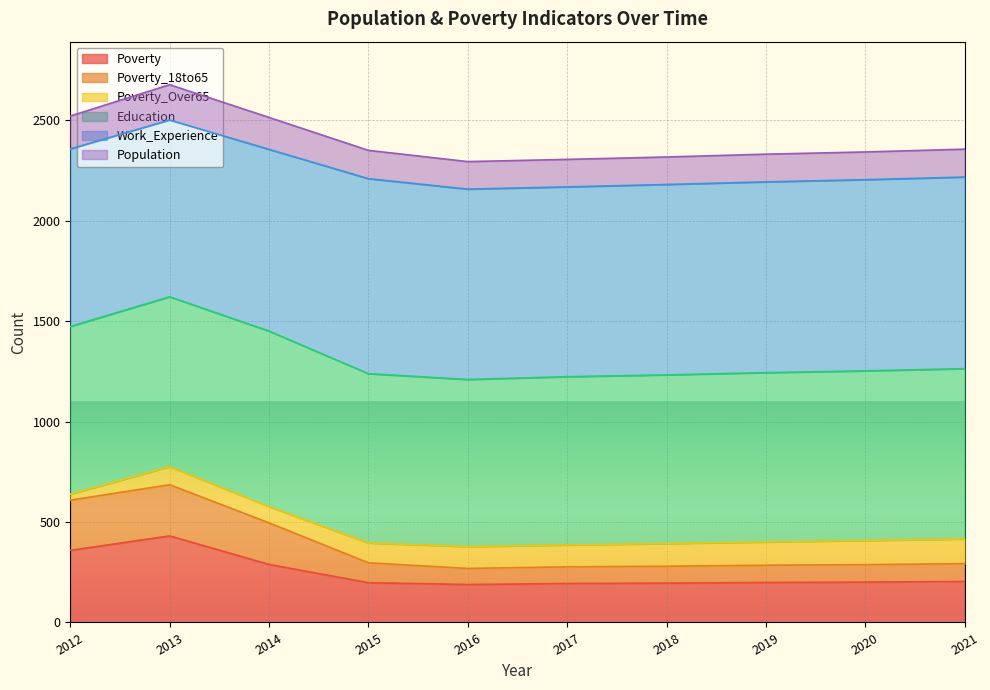

True or false: Poverty_18to65 has more than 1 points higher than both neighbors.

False